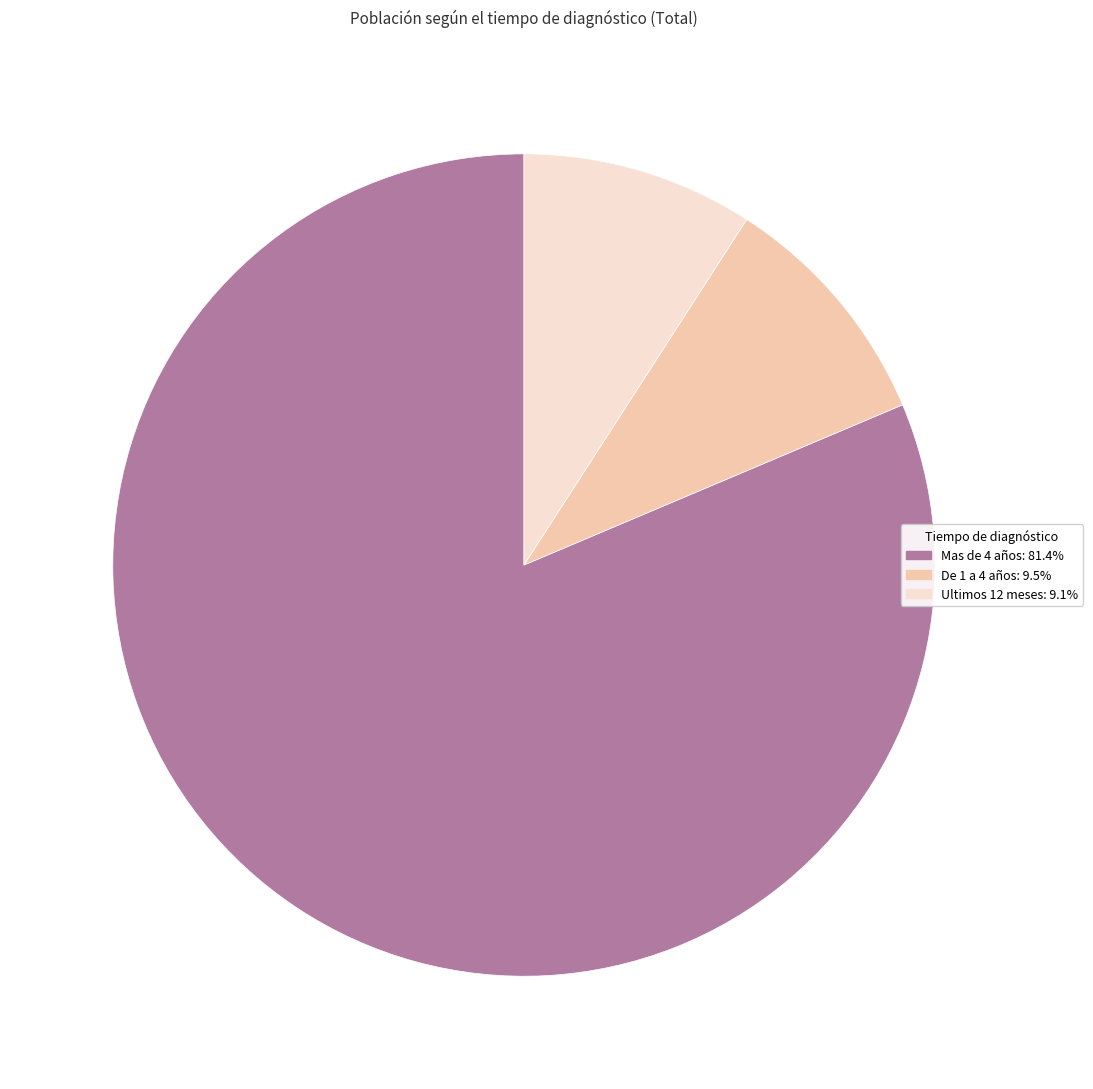

Which slice is the largest?

Mas de 4 años